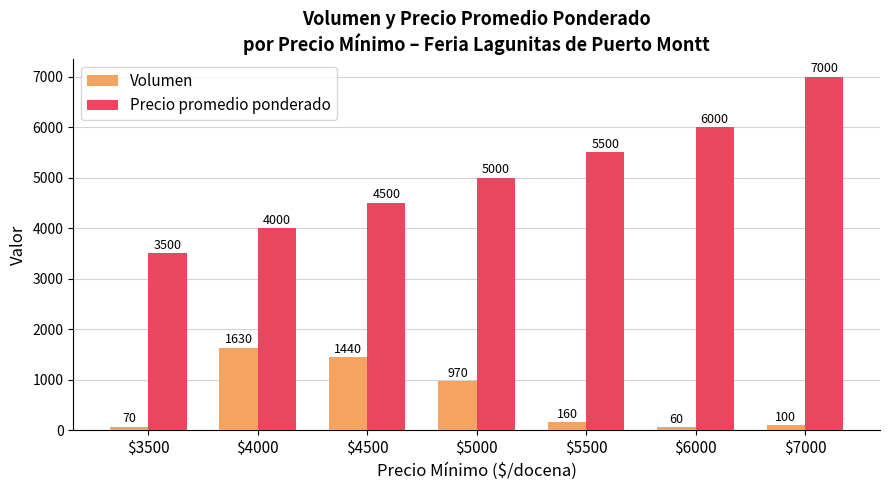

What is the sum of the Precio promedio ponderado values at $5500 and $7000?

12500